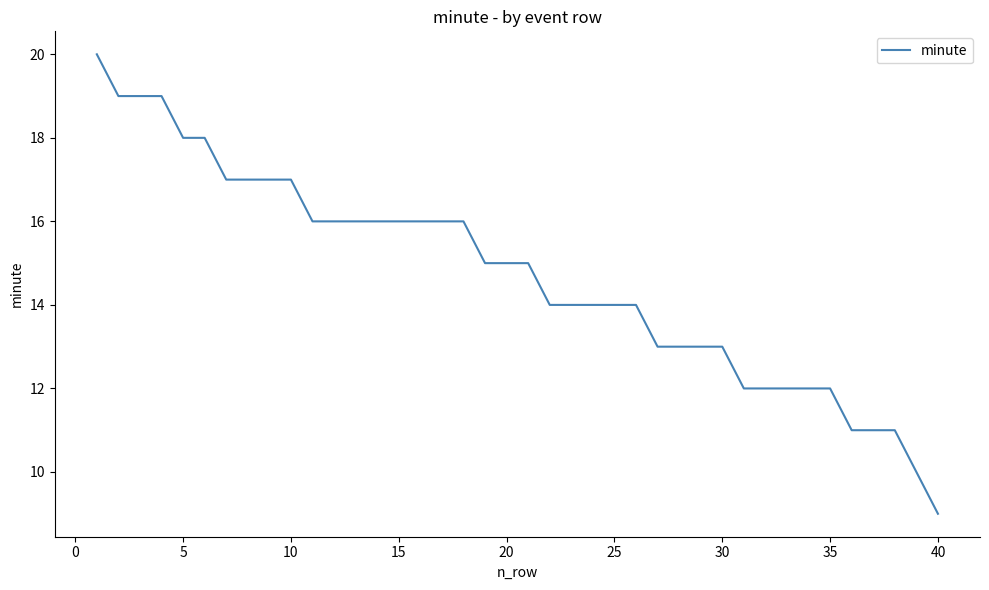

What is the difference between the maximum and minimum values?

11